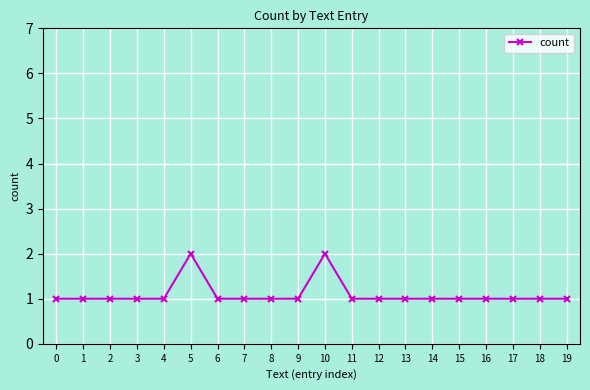

True or false: the data shows 1 at 13.

True